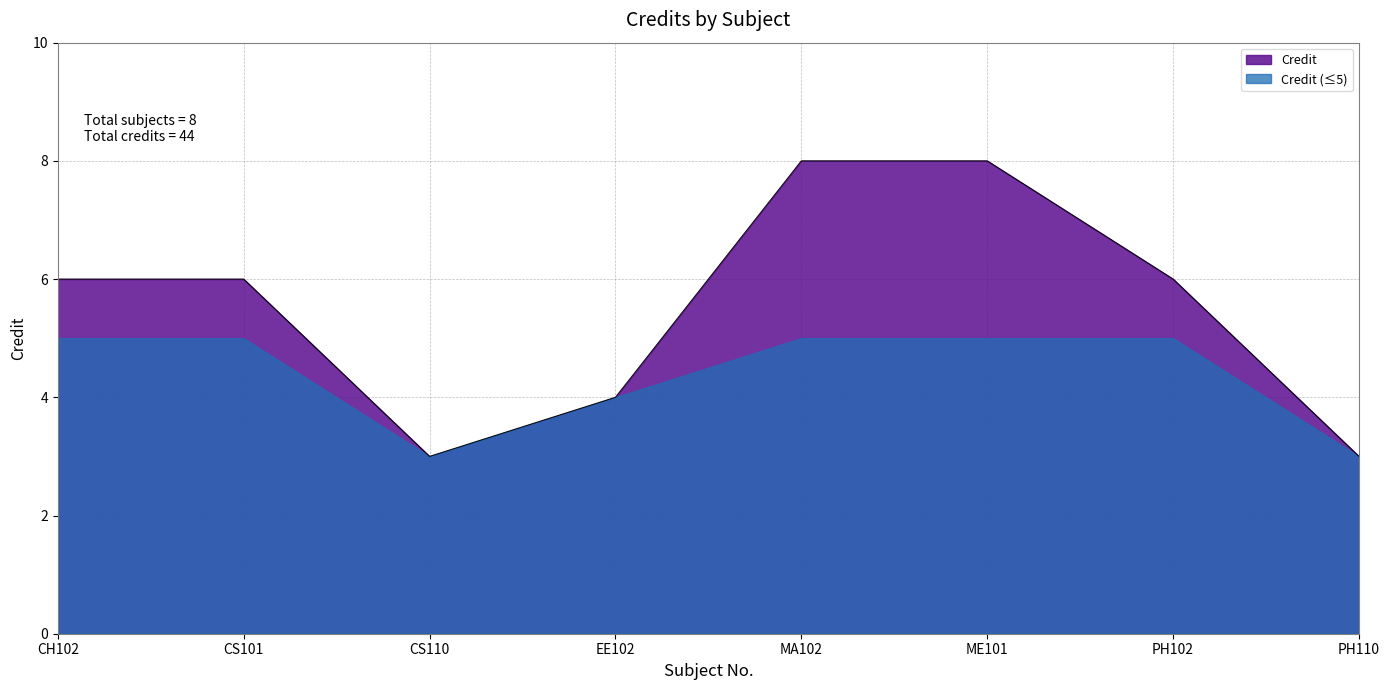

Which label corresponds to the smallest value in the chart?

CS110